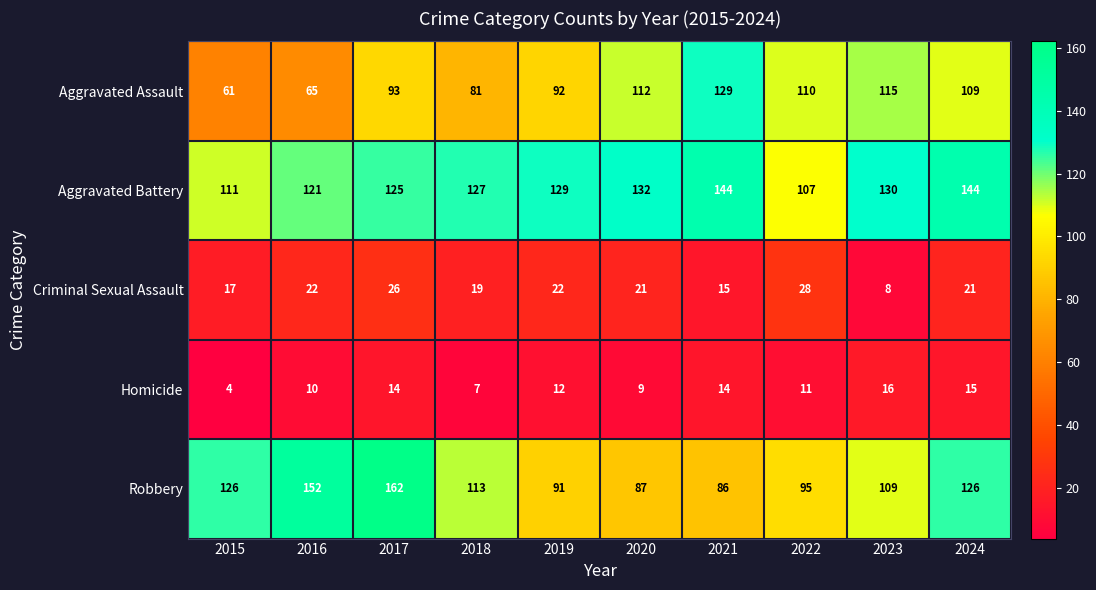

At 2019, list the series in order from smallest to largest.

Homicide, Criminal Sexual Assault, Robbery, Aggravated Assault, Aggravated Battery